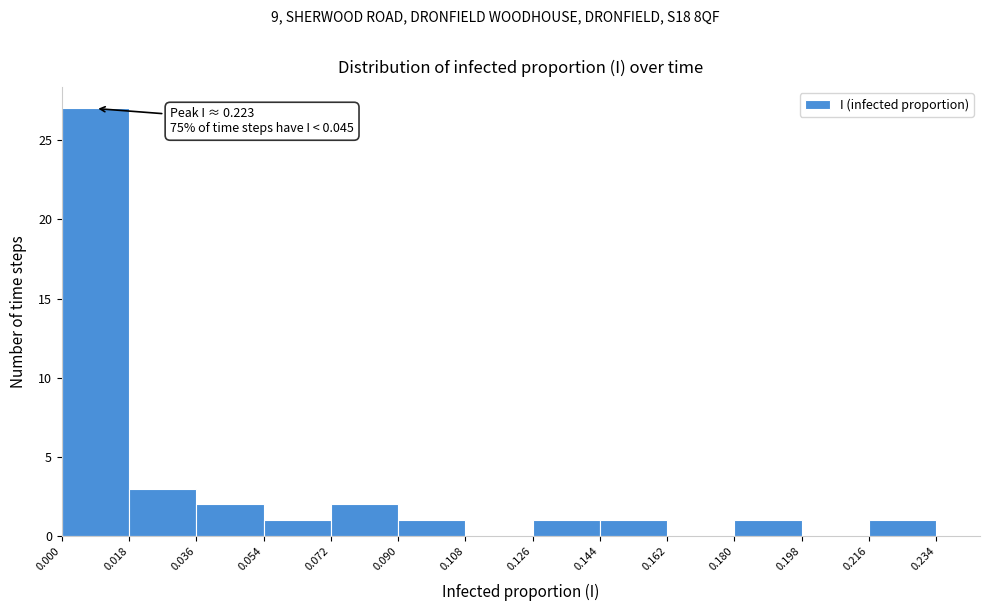

Which range on the x-axis has the tallest bar?

0.000 to 0.018